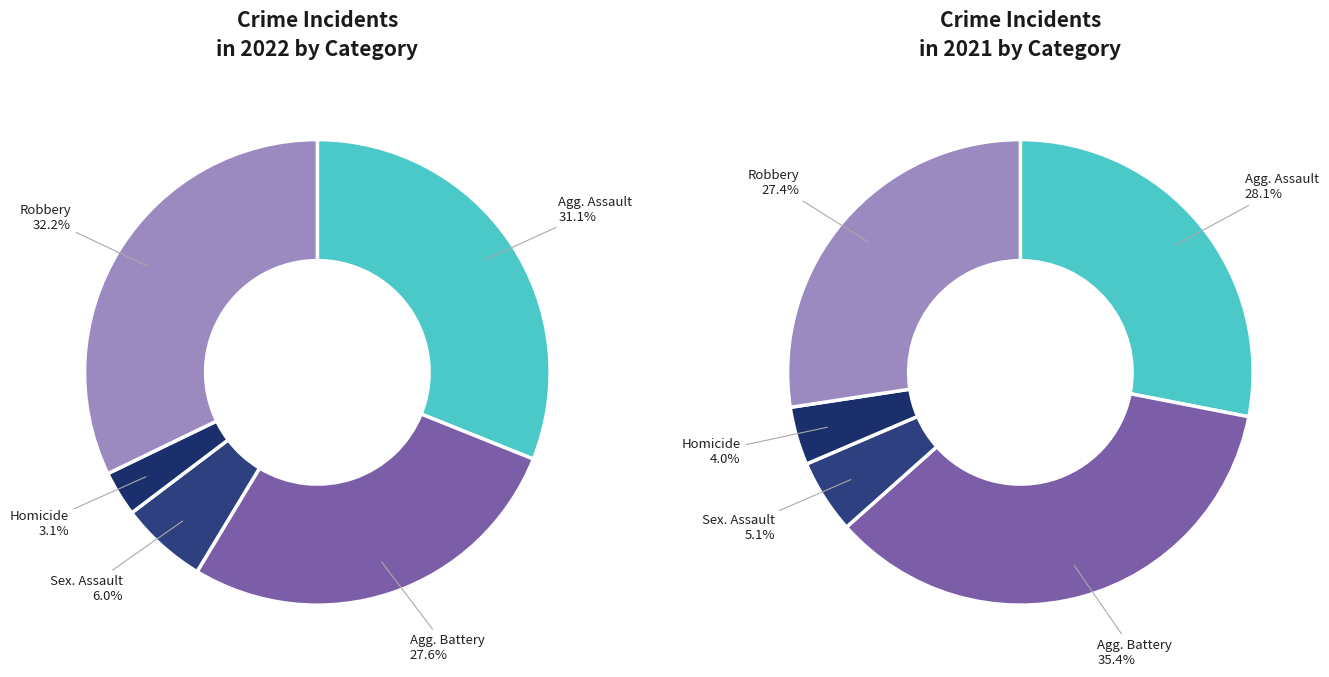

Which category has the smallest portion of the pie?

Homicide